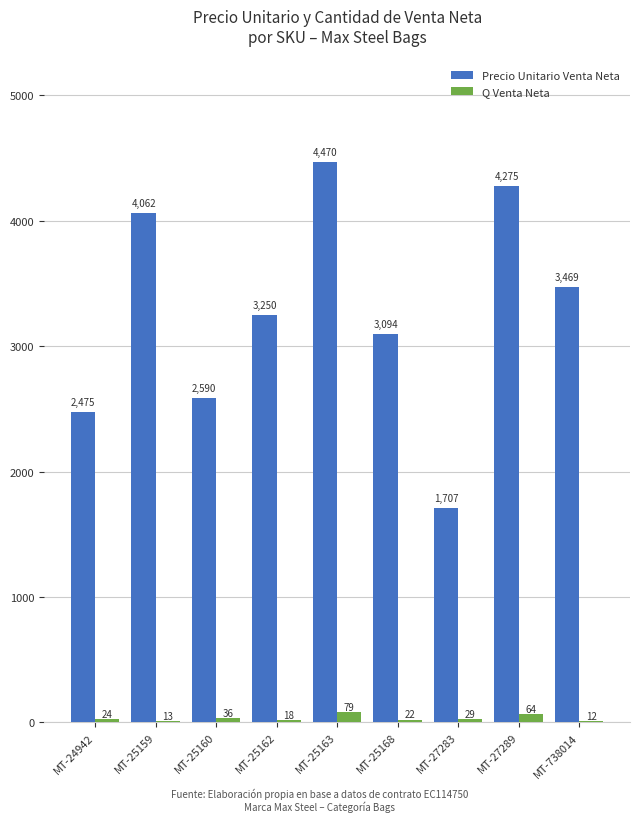

What is the total value across all series at MT-25160?

2626